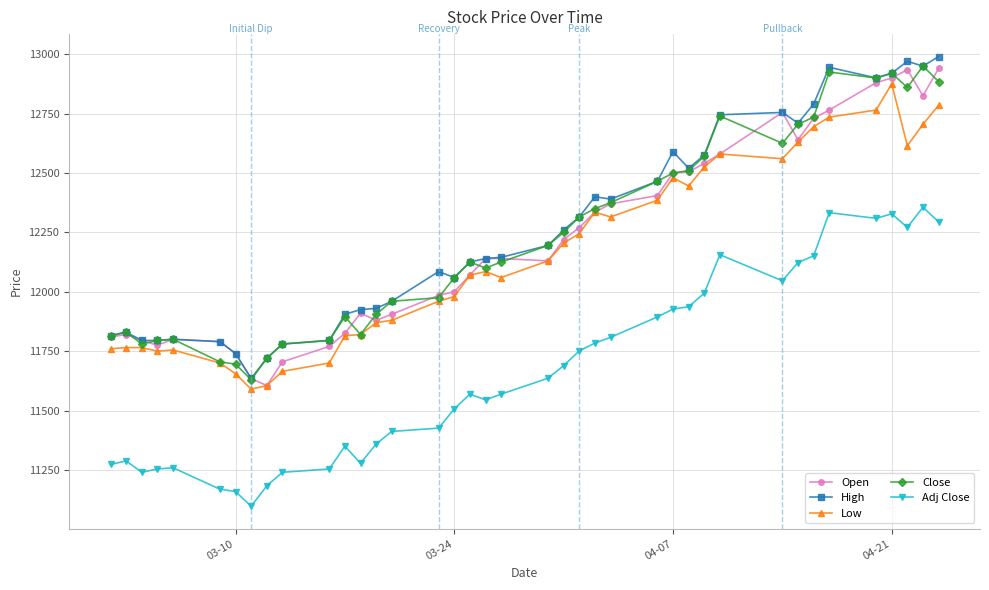

What are all the series names shown in the legend?

Open, High, Low, Close, Adj Close